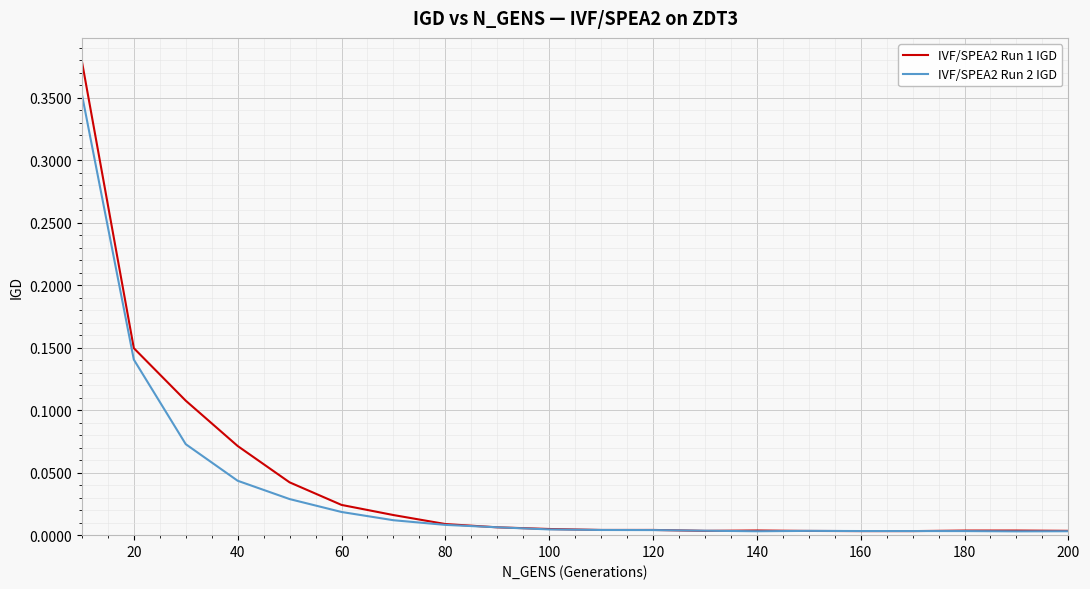

List the series in order of their peak value, highest first.

IVF/SPEA2 Run 1 IGD, IVF/SPEA2 Run 2 IGD